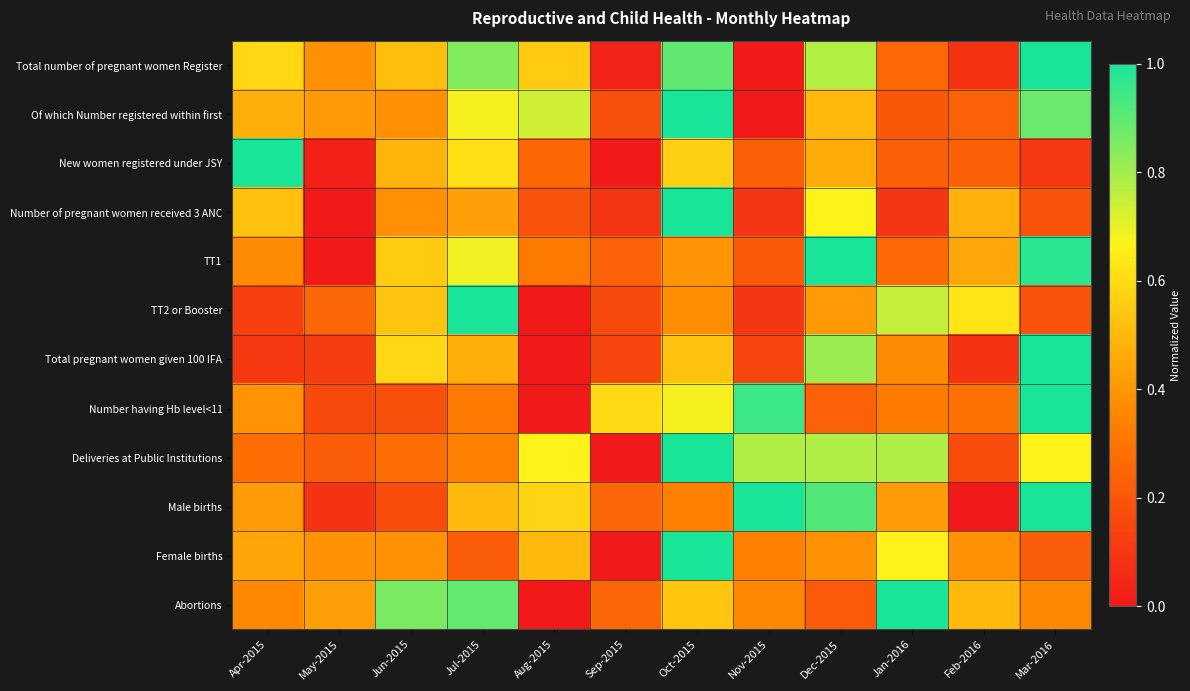

Between Dec-2015 and Feb-2016, which series saw the biggest shift?

Male births